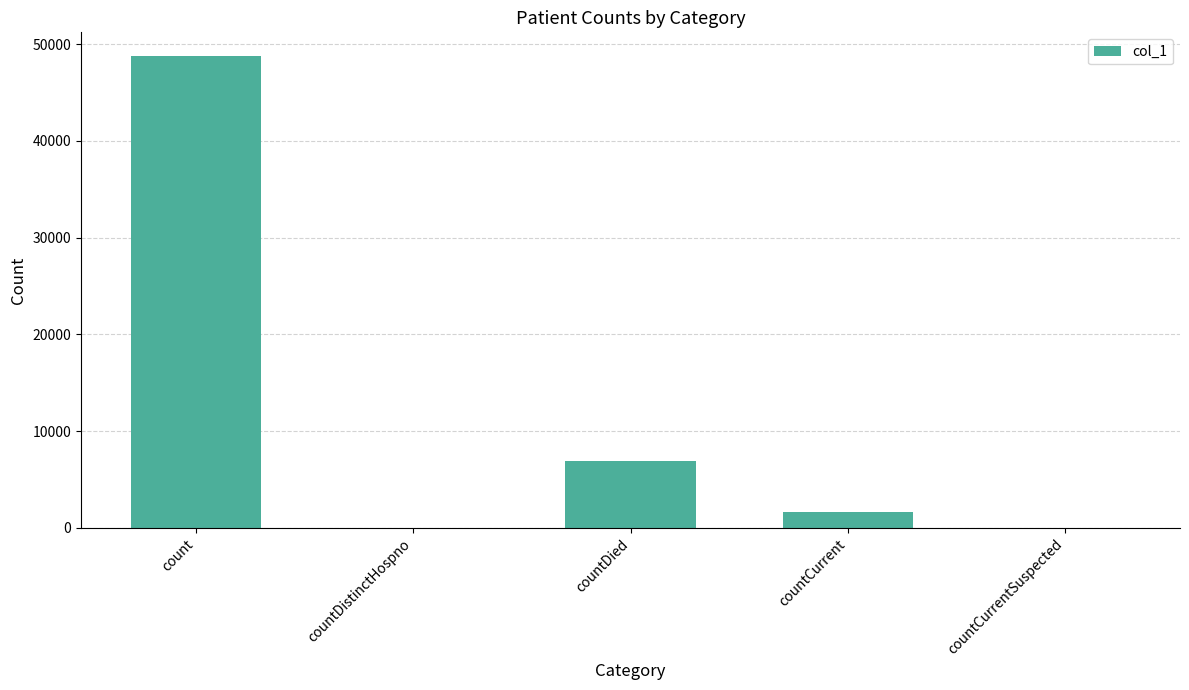

What is the average value?

11476